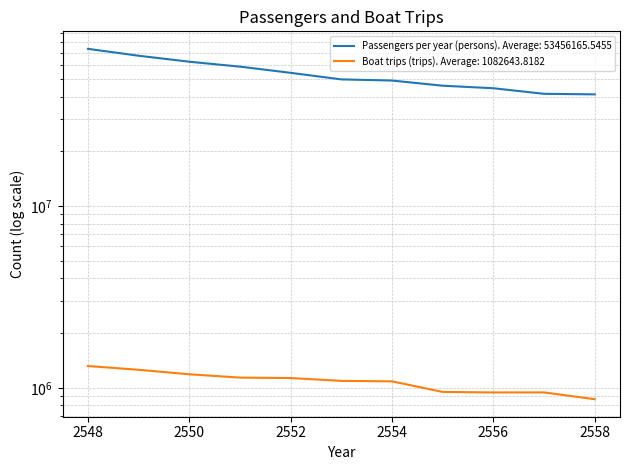

Which series has the largest range (max minus min)?

Passengers per year (persons)